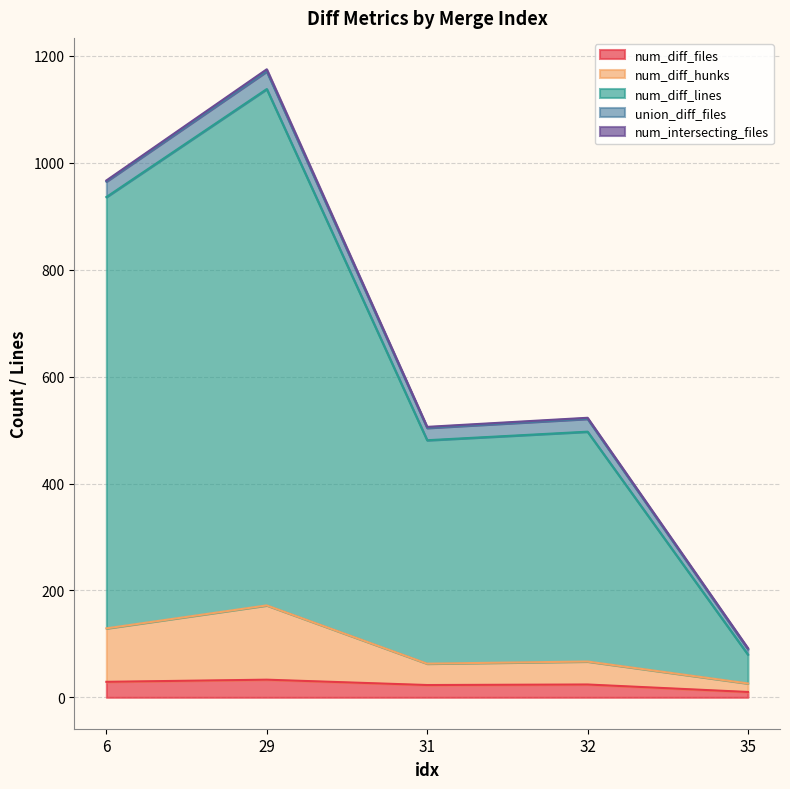

How many data points does each series have?

5